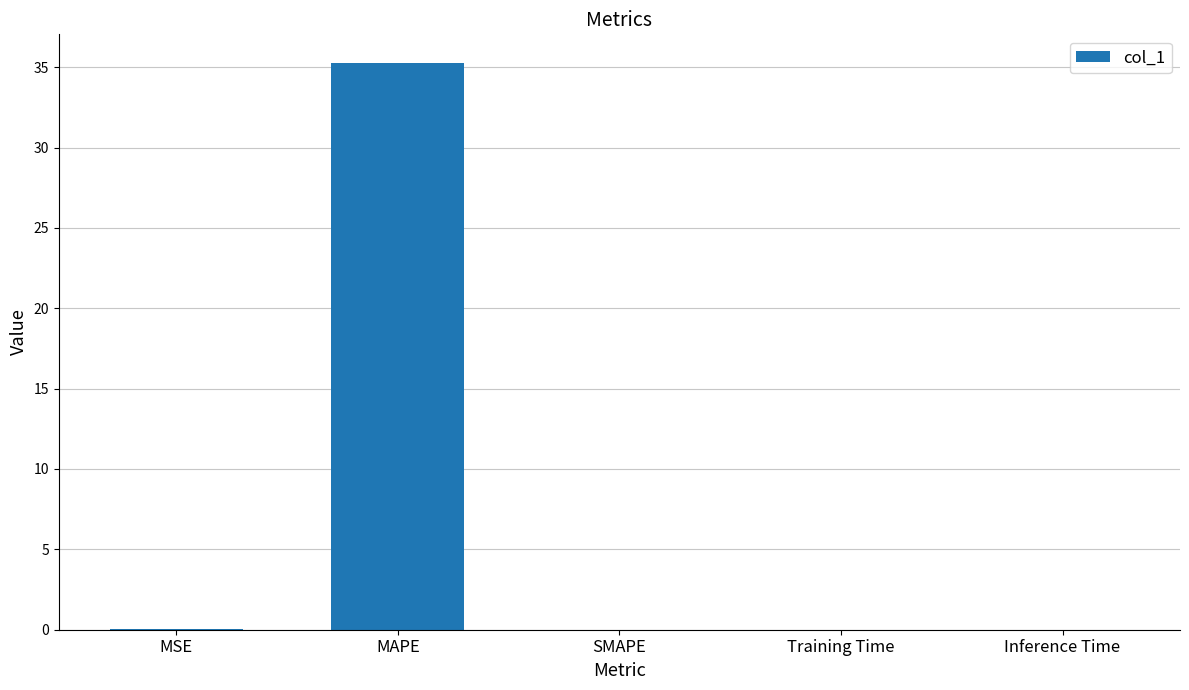

The value at MAPE is 47.4. True or false?

False